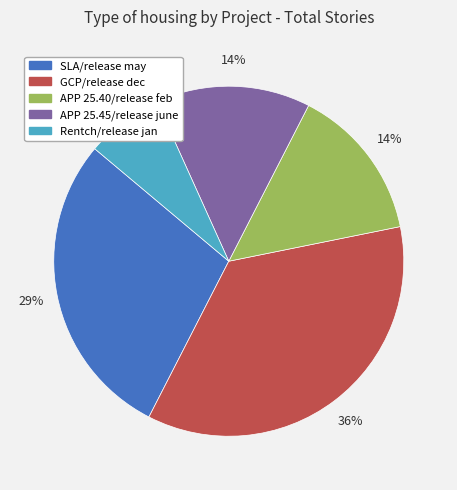

Which has a higher value, Rentch/release jan or APP 25.40/release feb?

APP 25.40/release feb